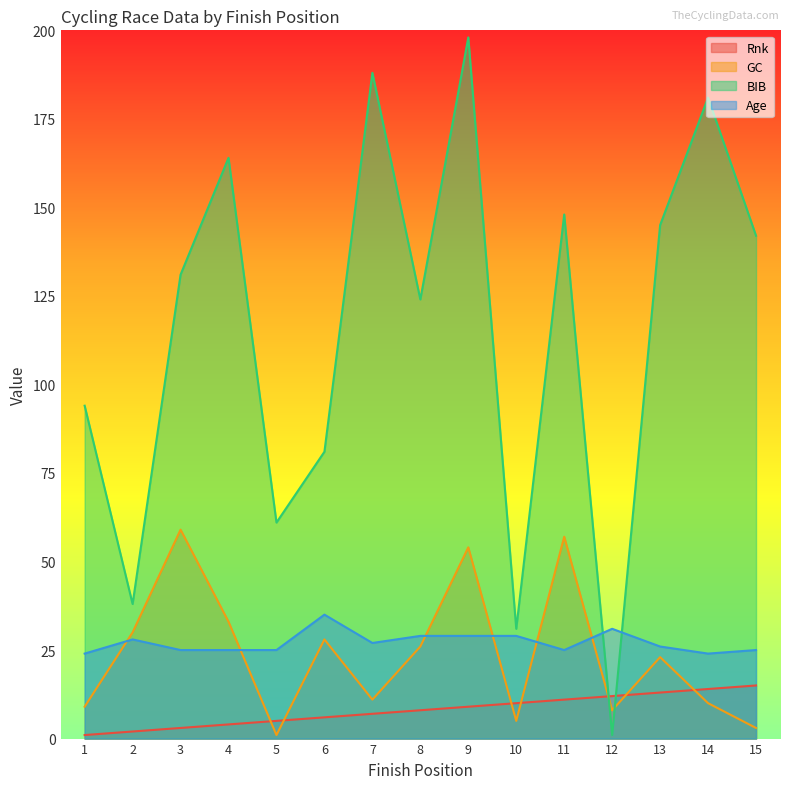

Which series has the widest spread of values?

BIB